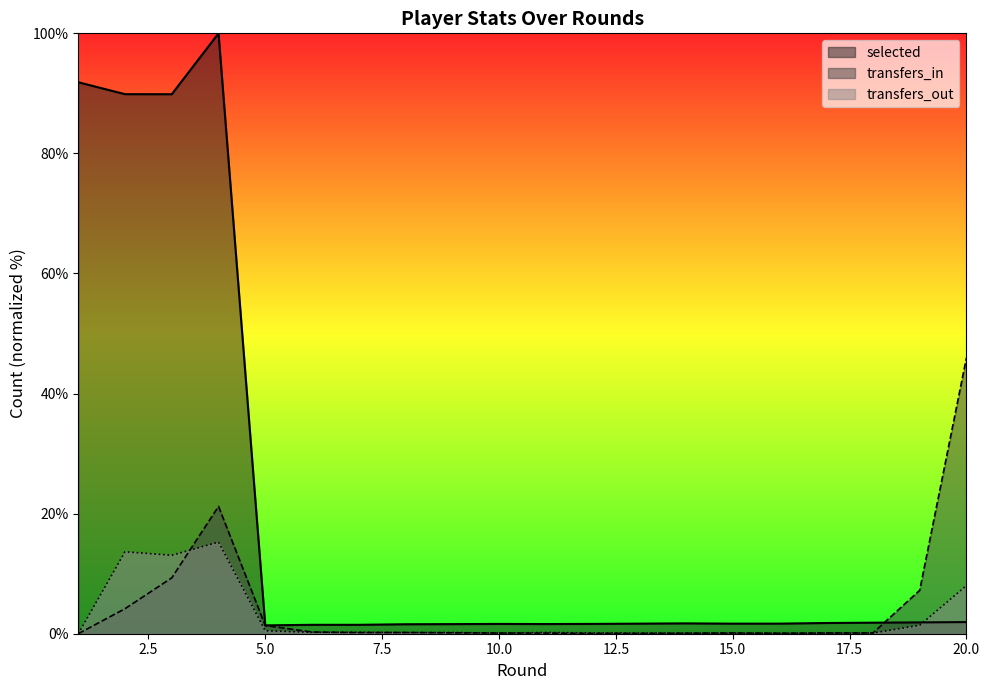

What is the greatest value displayed?

100.0